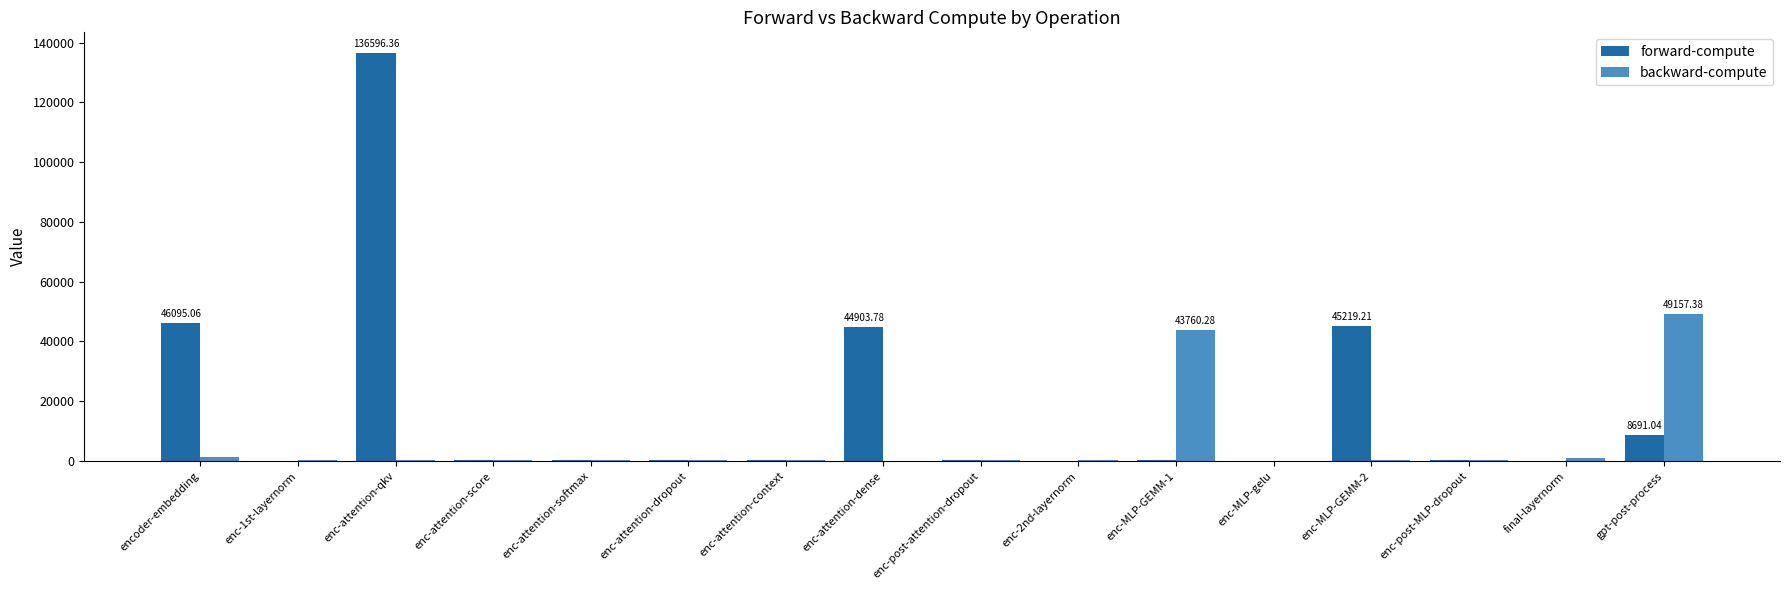

Which series has the largest total across all categories?

forward-compute